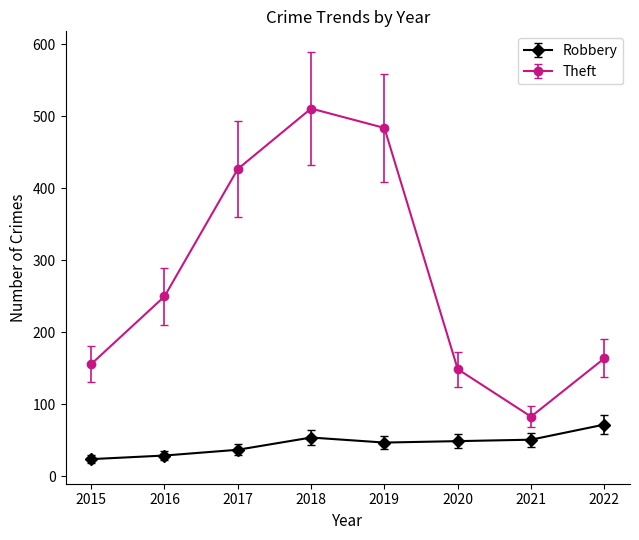

What is the sum of all Robbery values?

363